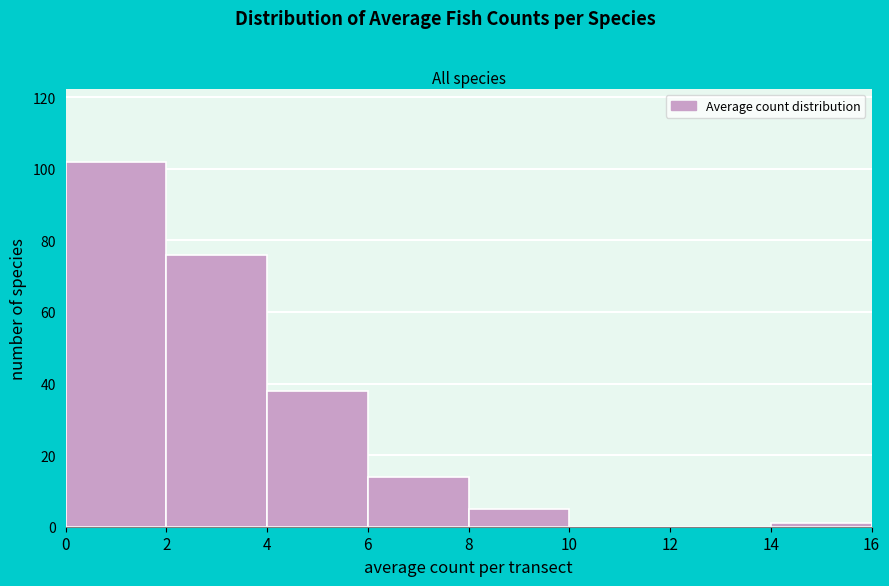

Over which range of the x-axis is the bar tallest?

0 to 2